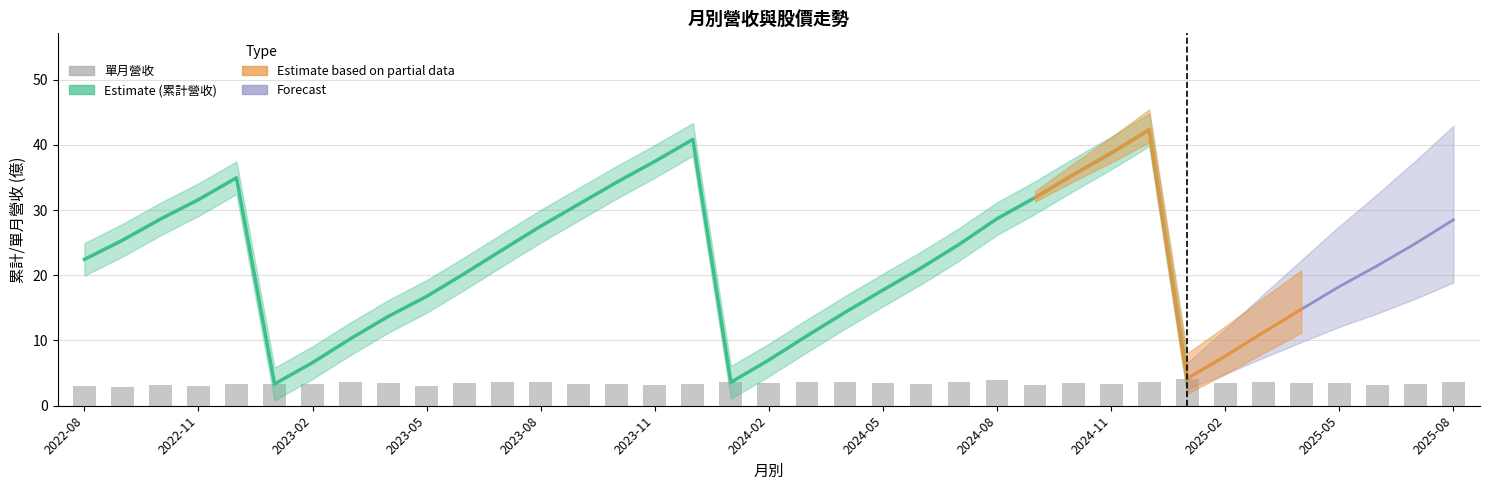

Reading left to right, what are all the values shown in this chart?

3.0	2.9	3.2	3.0	3.4	3.3	3.3	3.7	3.4	3.0	3.5	3.6	3.6	3.4	3.4	3.2	3.4	3.6	3.4	3.7	3.6	3.4	3.4	3.6	3.9	3.2	3.5	3.3	3.6	4.2	3.4	3.6	3.5	3.5	3.2	3.4	3.6